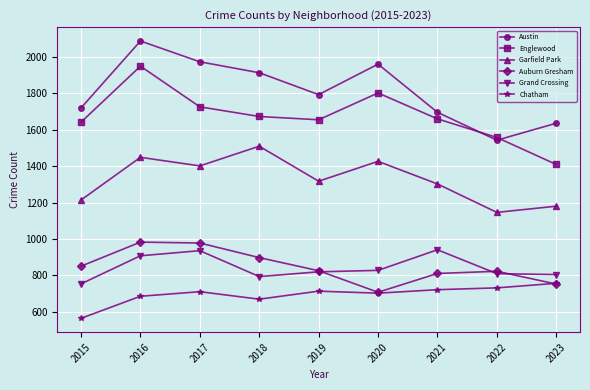

At which category does Garfield Park reach its first local valley?

2017